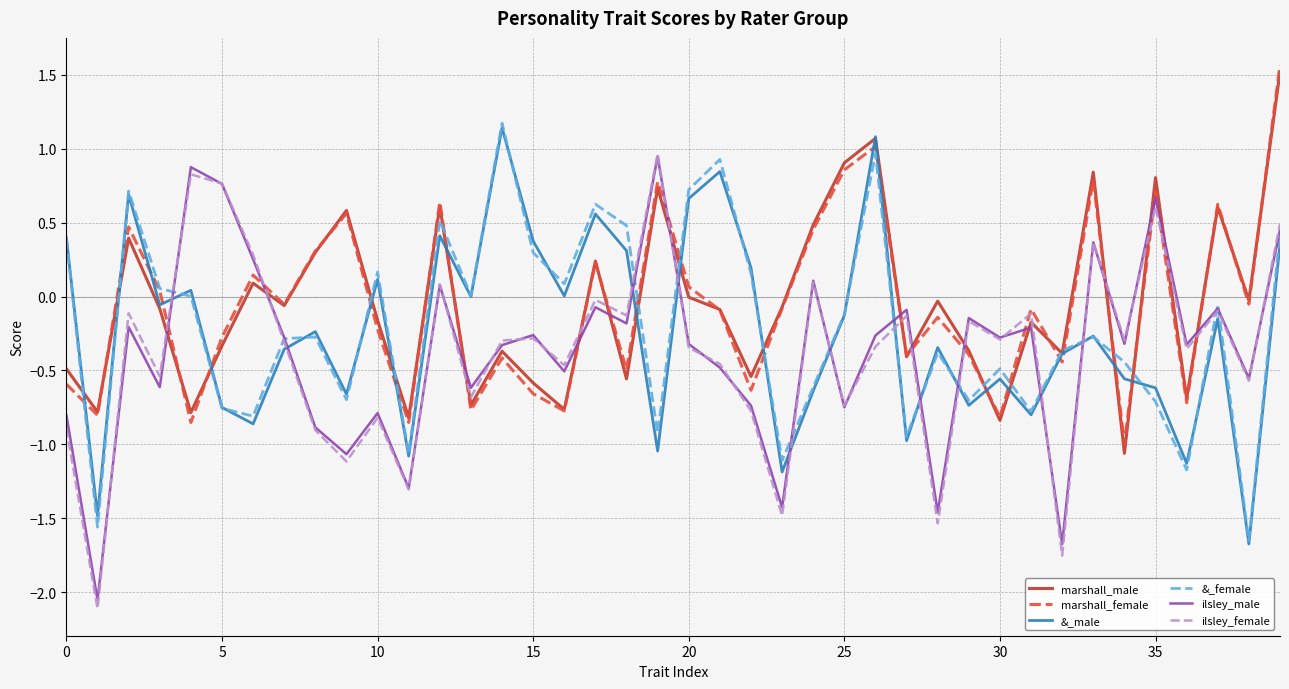

Which series has the widest spread of values?

ilsley_female